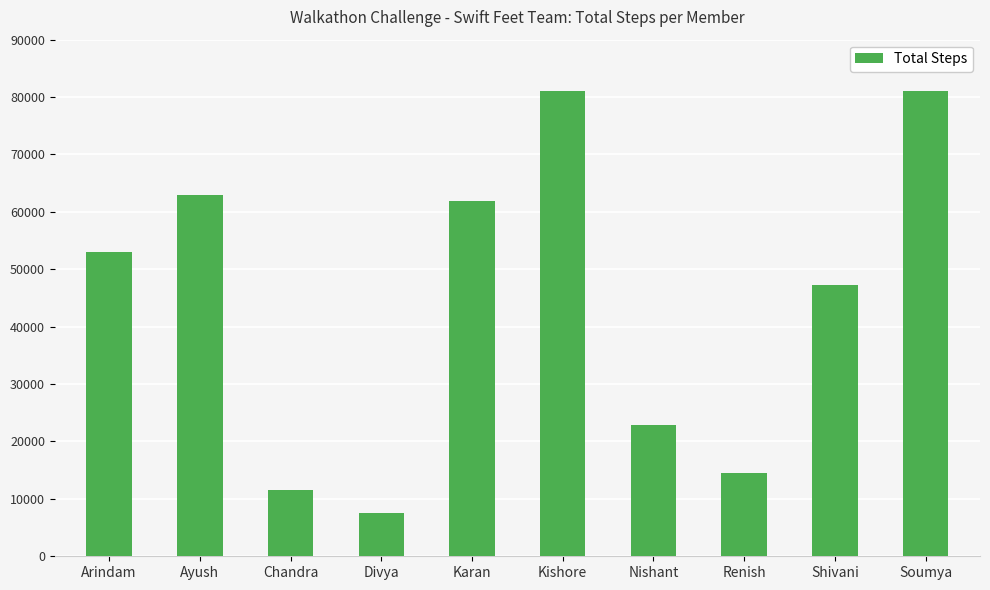

What is the maximum value shown in the chart?

81072